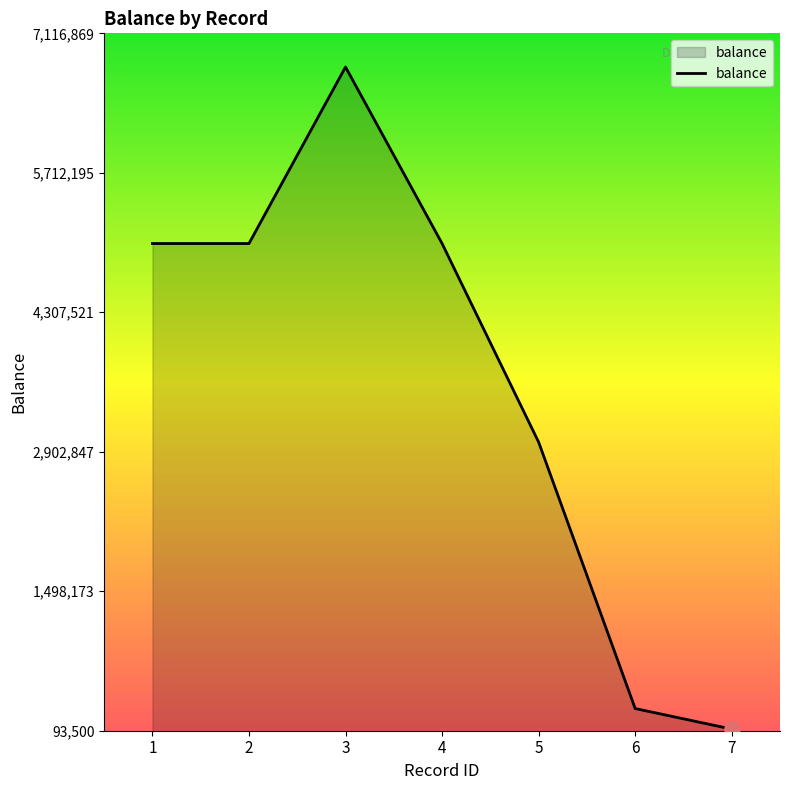

Which has a higher value, 1 or 5?

1